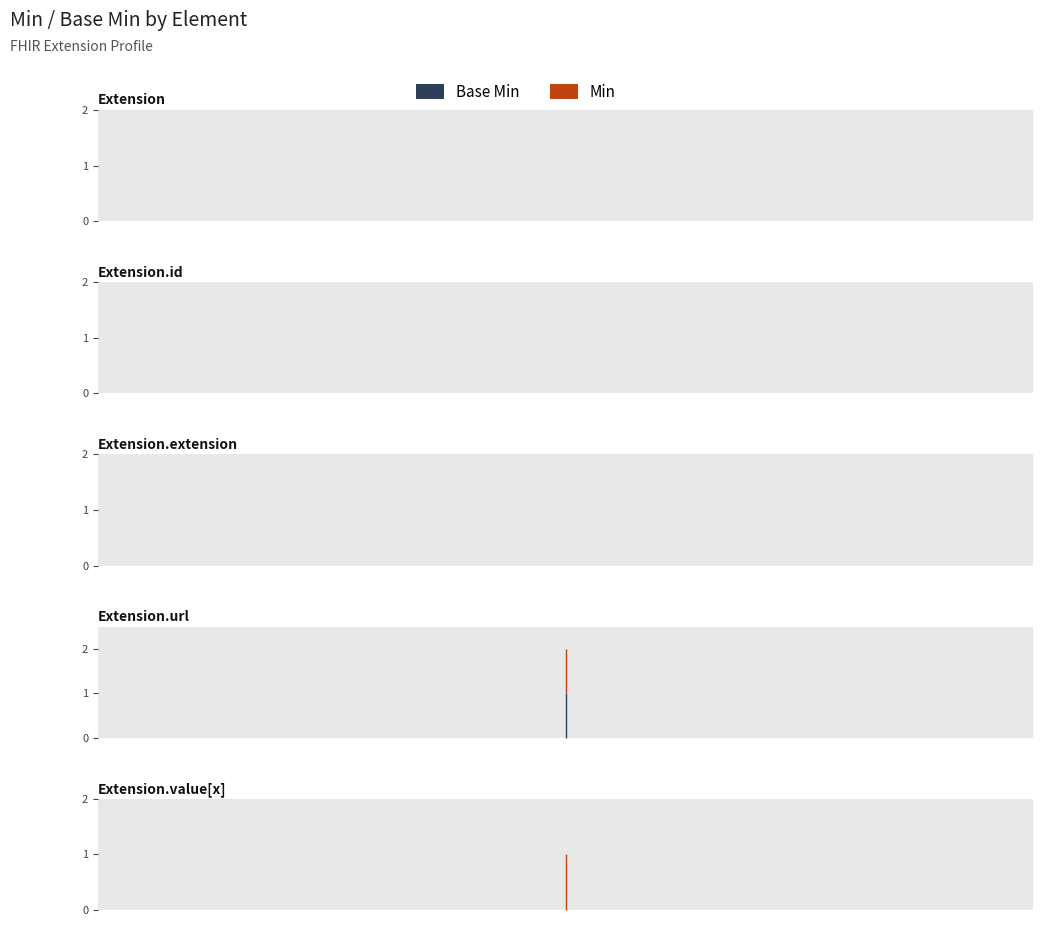

True or false: Min and Base Min intersect in this chart.

False